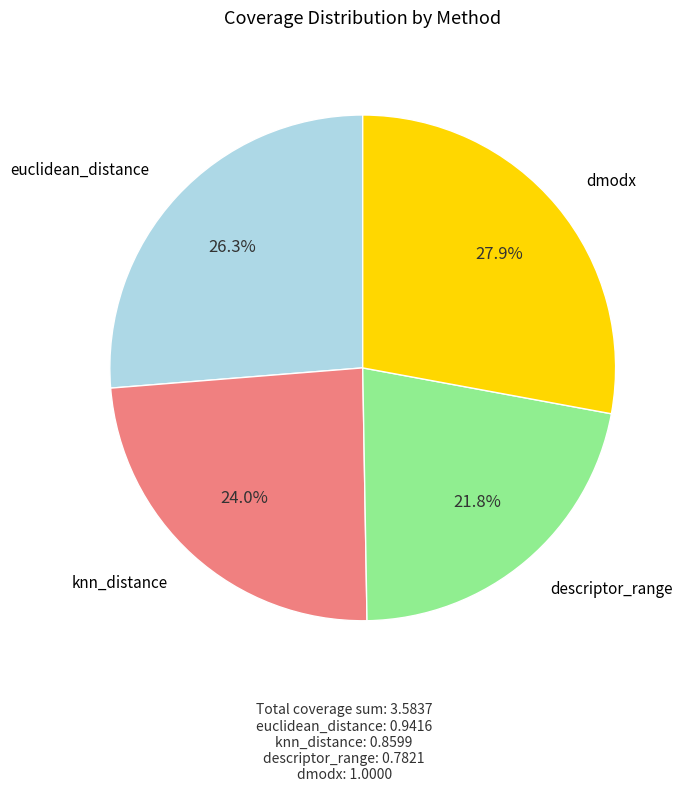

Is there a majority slice in this chart?

No